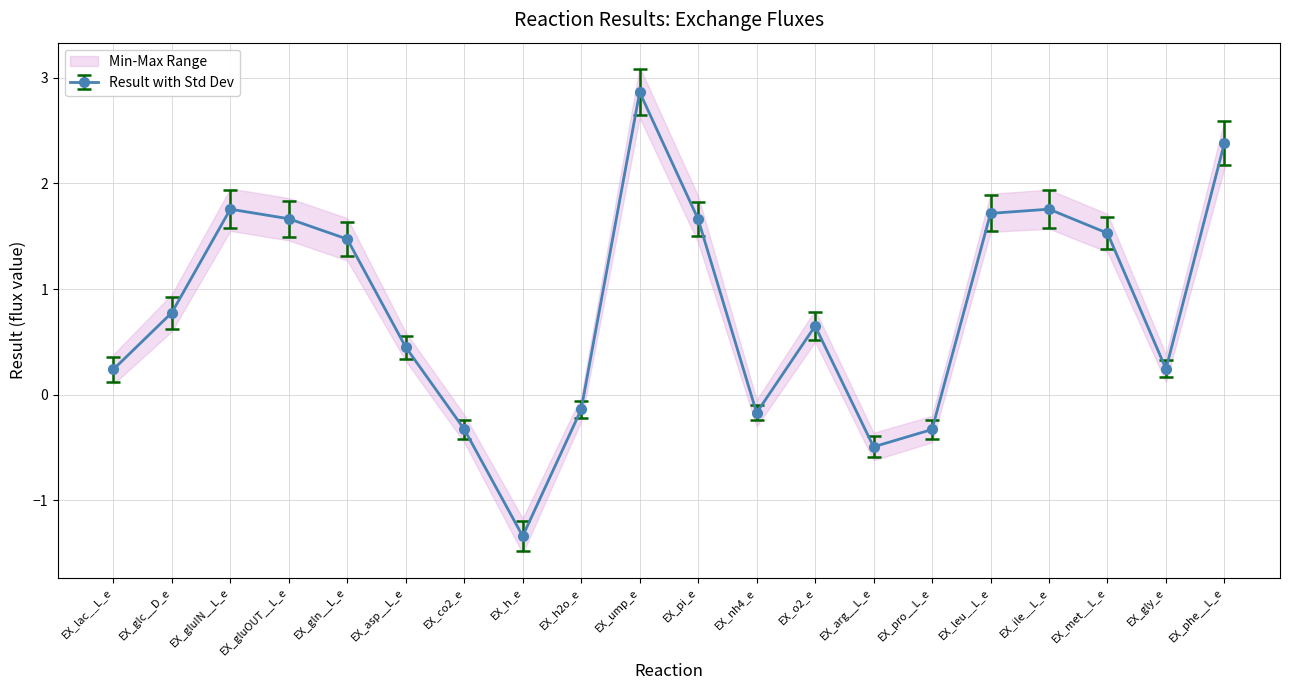

What is the sum of the values at EX_gluIN__L_e and EX_co2_e?

1.4